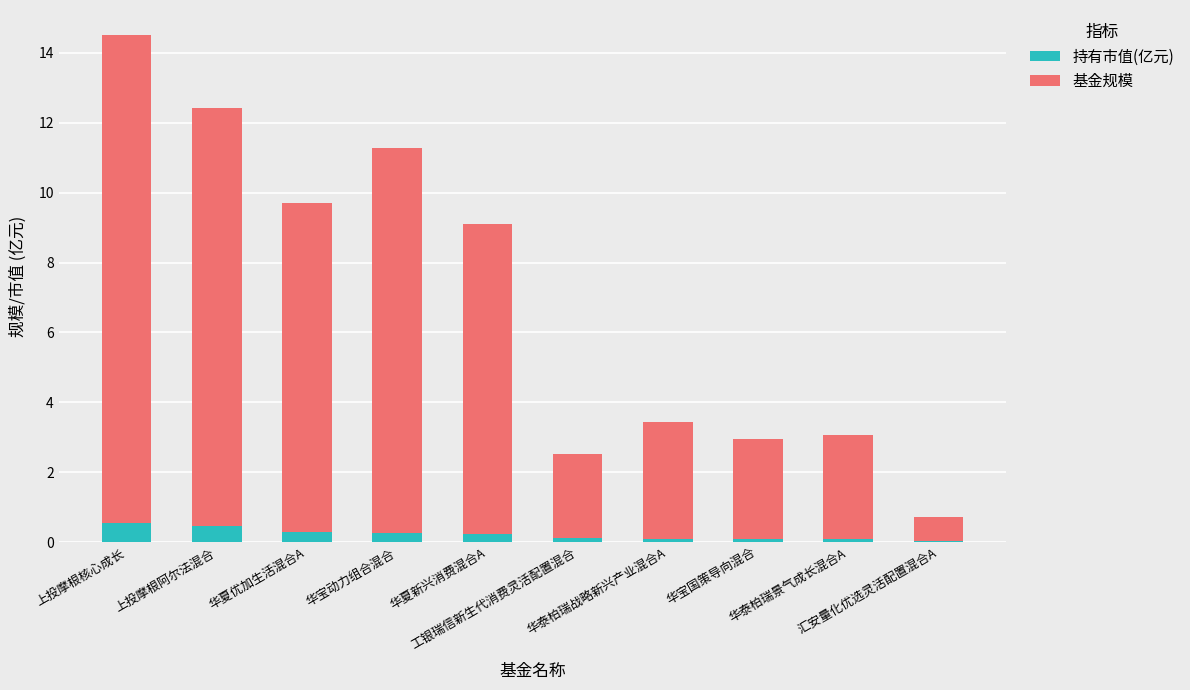

Is it true that 持有市值(亿元) equals 0.2 at 华夏新兴消费混合A?

True